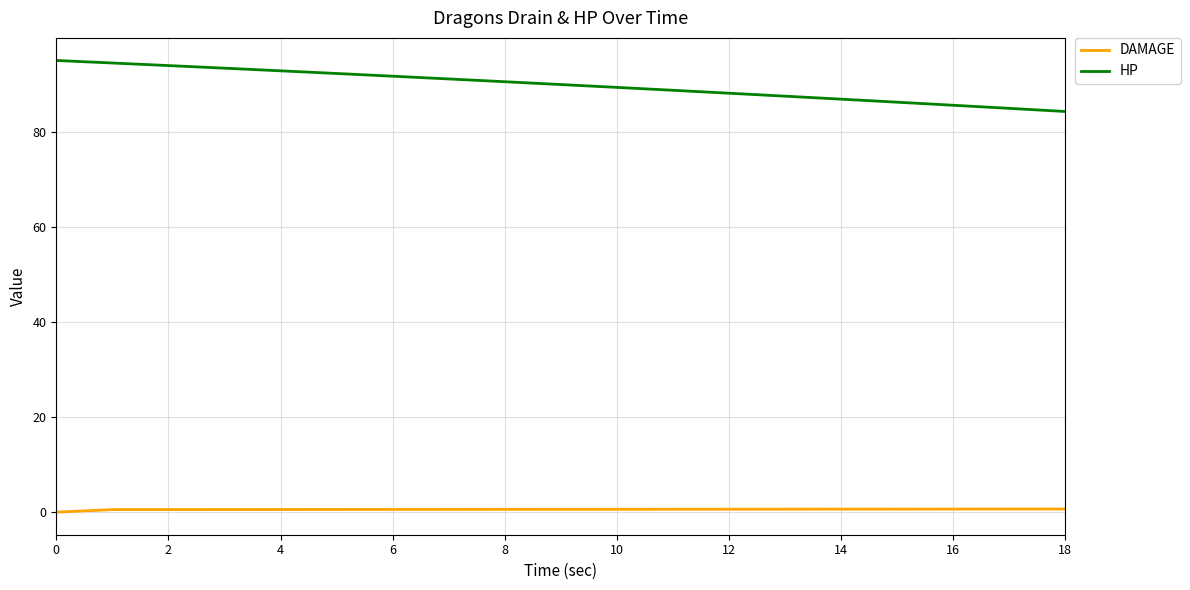

What is the sum of all HP values?

1706.7